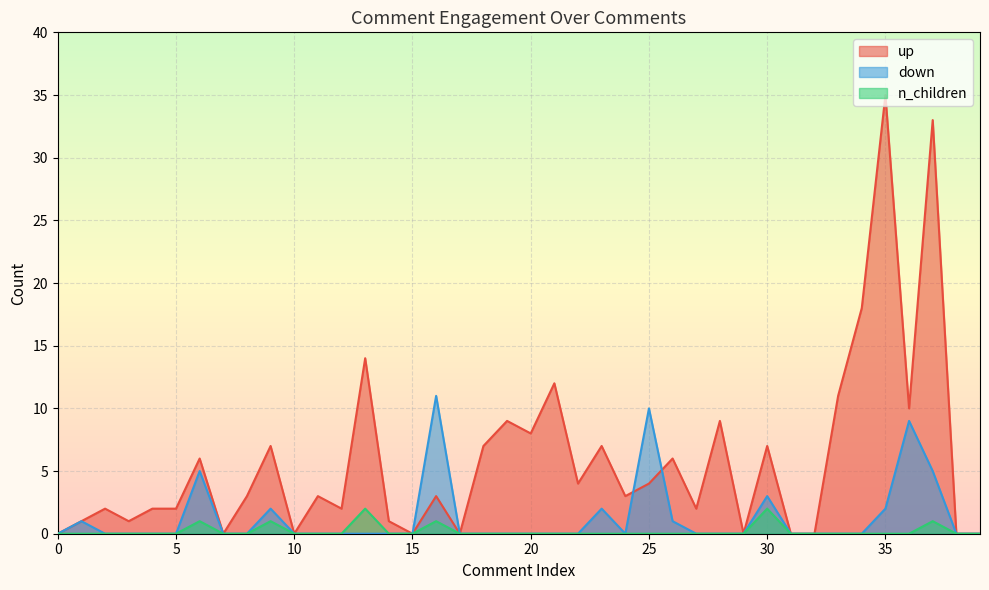

The up series shows 0 at 10. True or false?

True